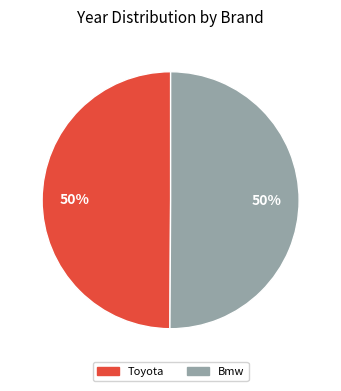

To the nearest percent, what is the average slice percentage?

50%